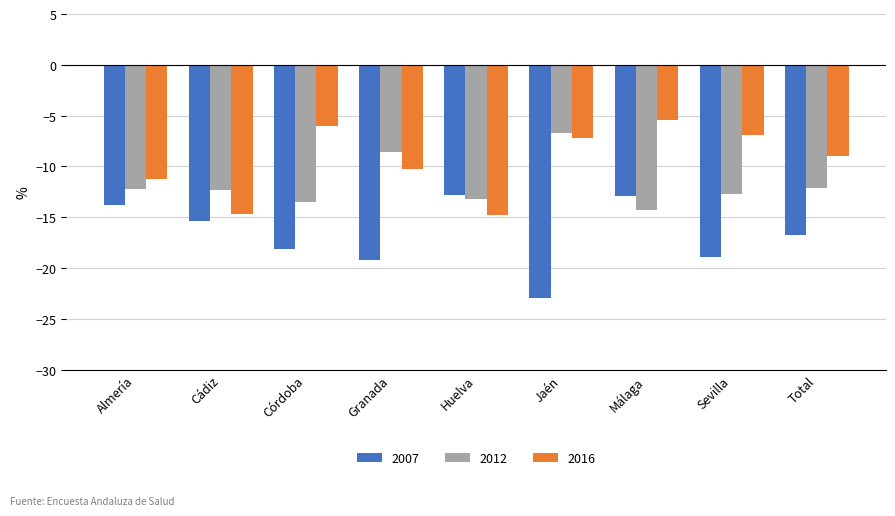

Rank the series by their average value, from lowest to highest.

2007, 2012, 2016